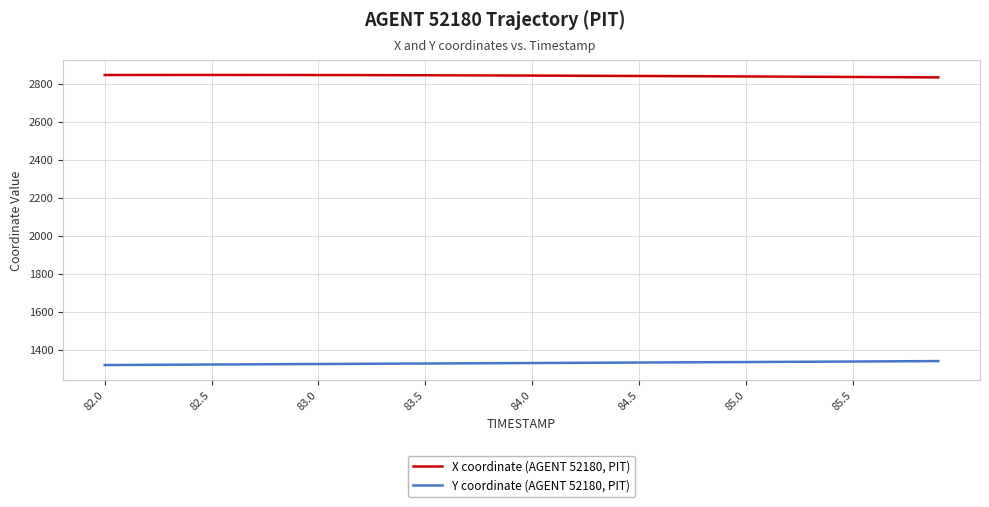

True or false: X coordinate (AGENT 52180, PIT) and Y coordinate (AGENT 52180, PIT) cross at least once.

False